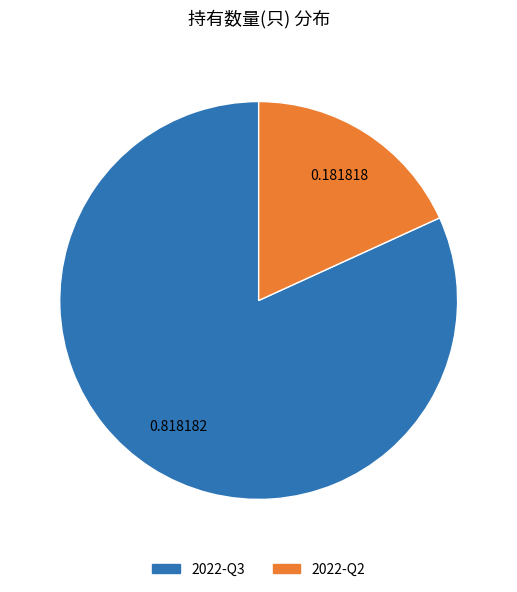

What is the ratio of the value at 2022-Q3 to the value at 2022-Q2?

4.5